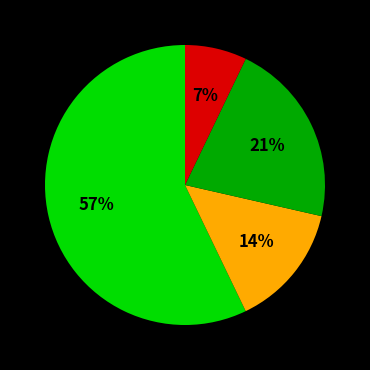

Does any single category account for the majority?

Yes